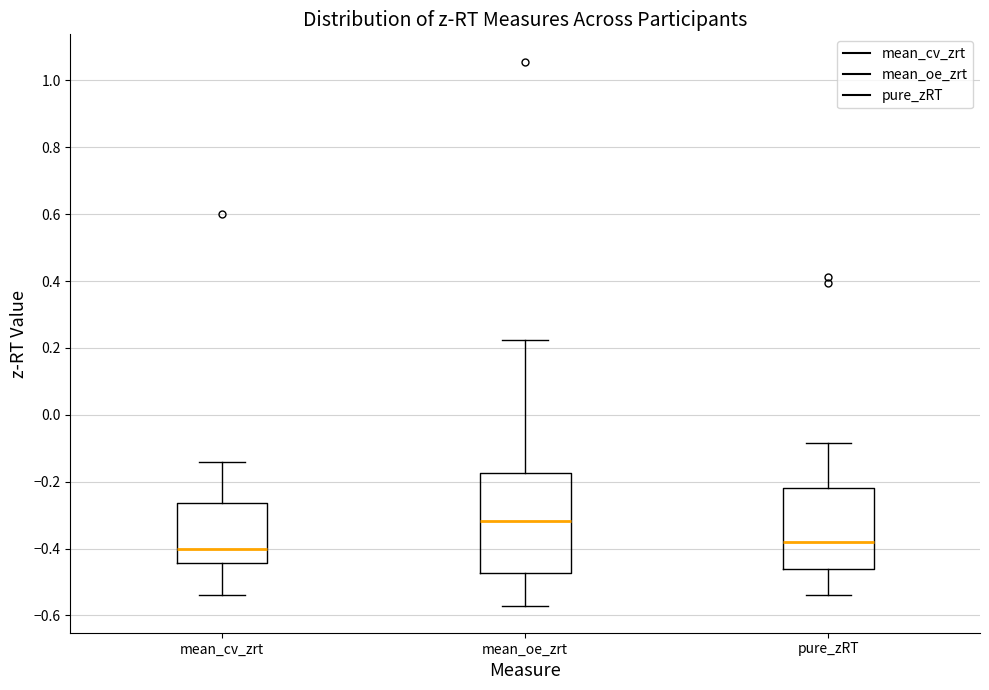

Reading left to right, read every box against the y-axis: the position of its median line, the range the box covers, and the ends of its whiskers. The values are not printed on the chart, so give them approximately, as read against the axis.

mean_cv_zrt: median -0.40, box -0.44 to -0.26, whiskers -0.54 to -0.14
mean_oe_zrt: median -0.32, box -0.48 to -0.18, whiskers -0.58 to 0.22
pure_zRT: median -0.38, box -0.46 to -0.22, whiskers -0.54 to -0.08